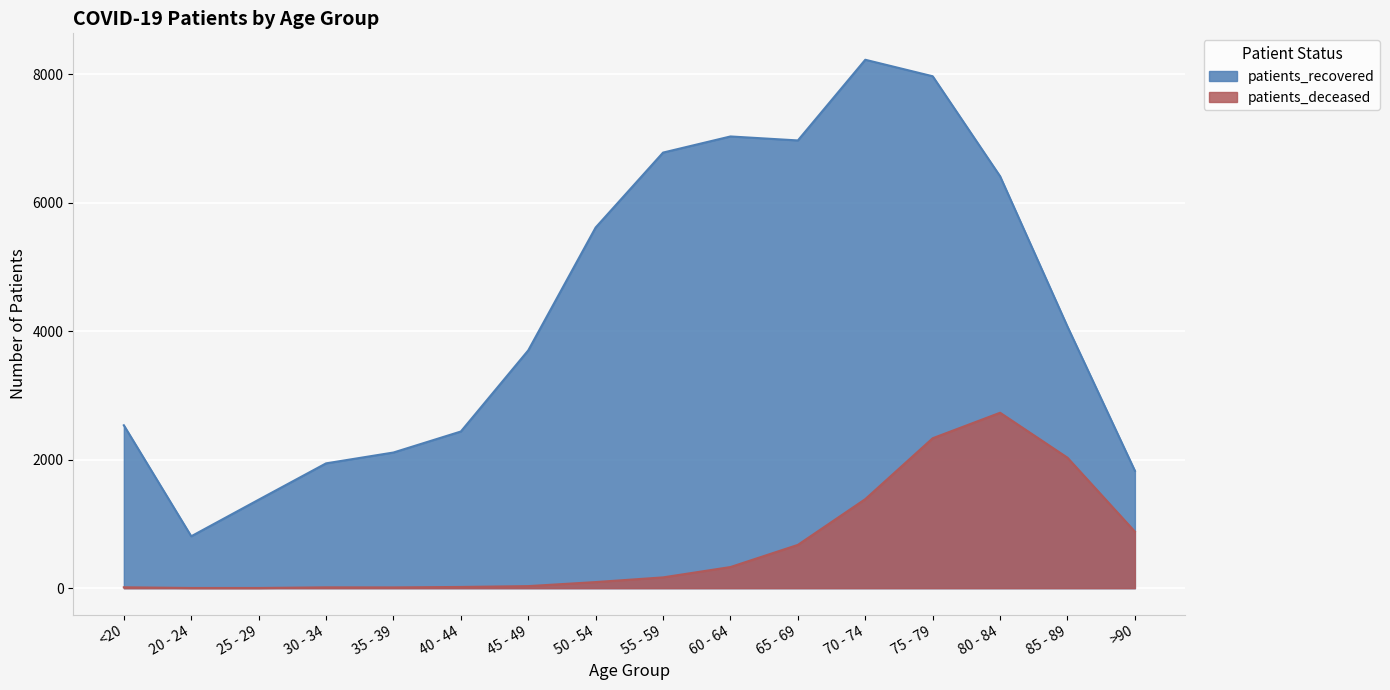

True or false: patients_recovered and patients_deceased cross at least once.

False